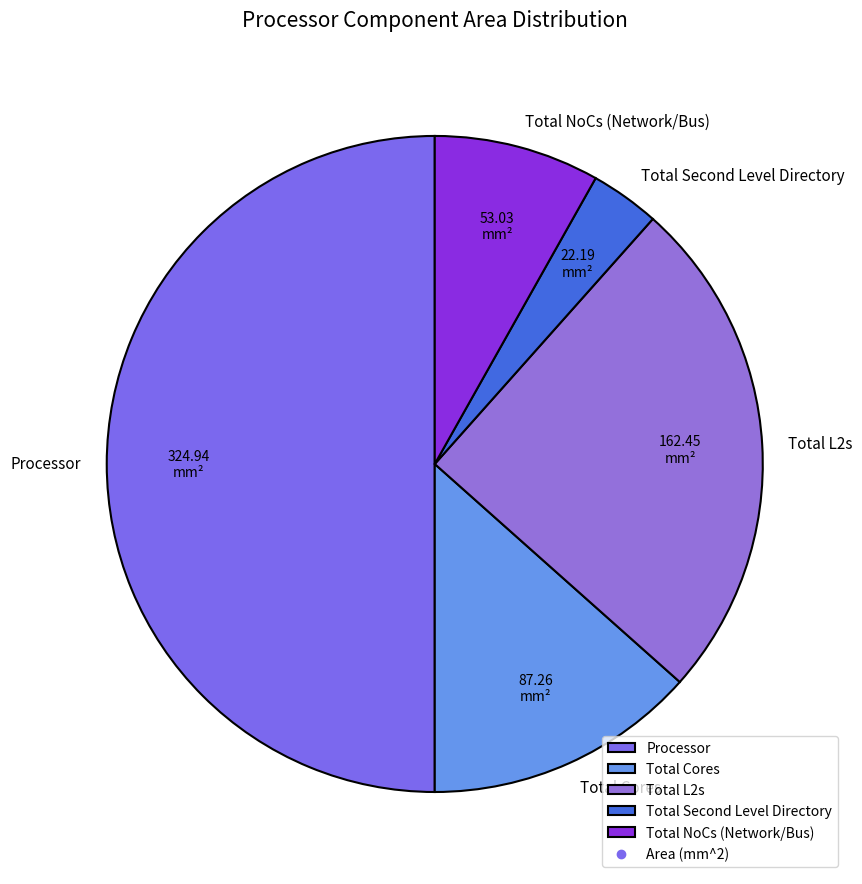

Which slice represents more than half of the pie?

Processor